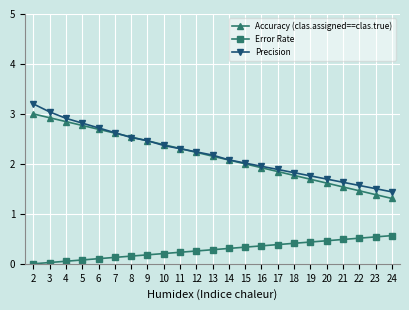

True or false: Error Rate and Precision intersect in this chart.

False